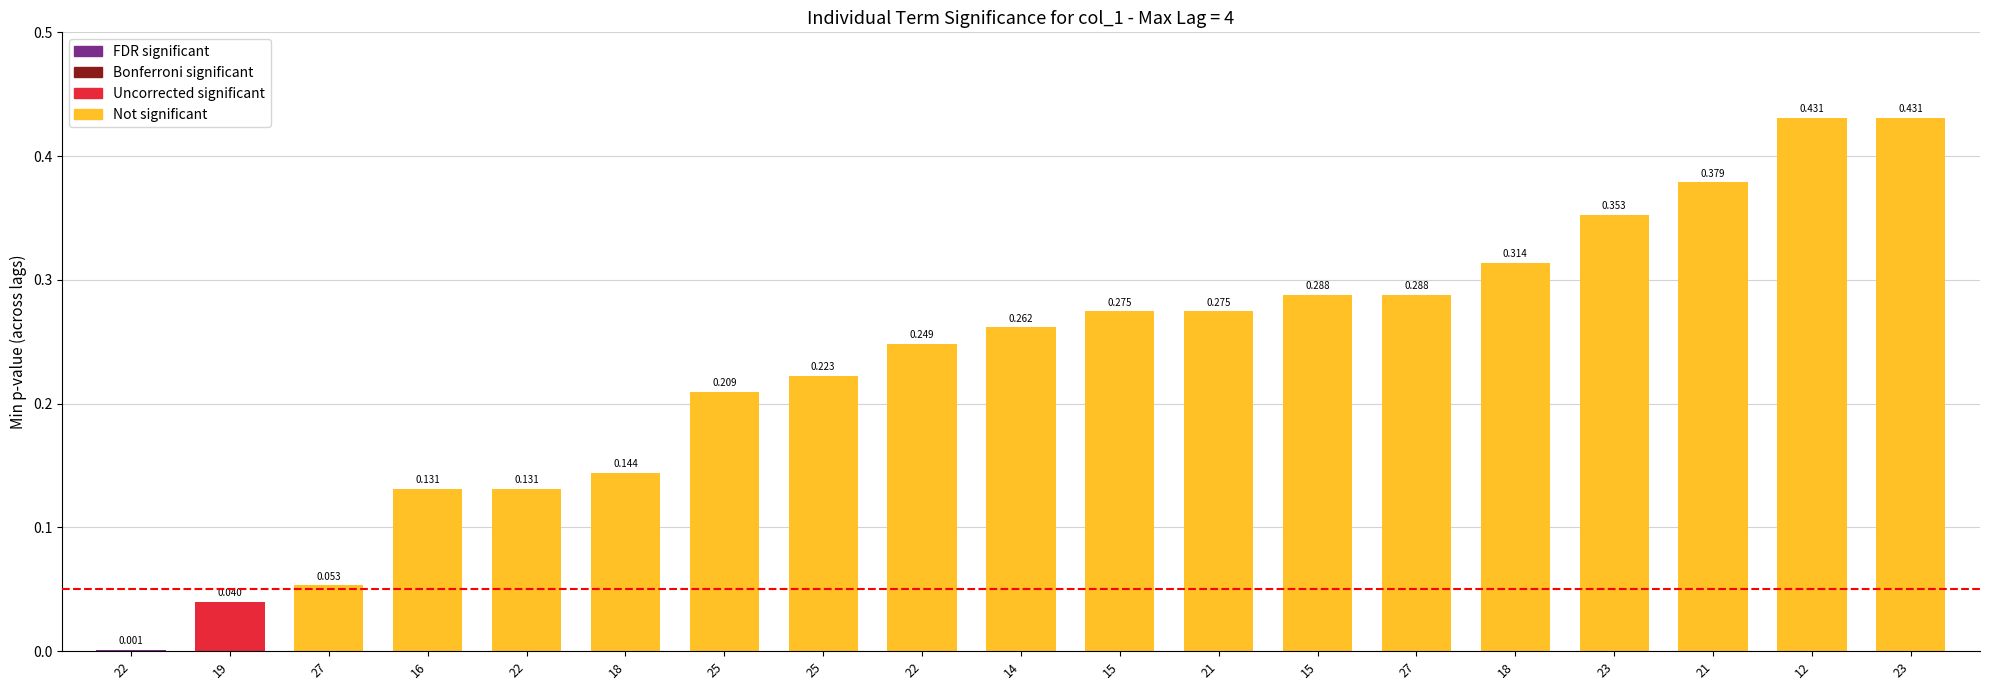

What is the difference between the maximum and second lowest values?

0.4